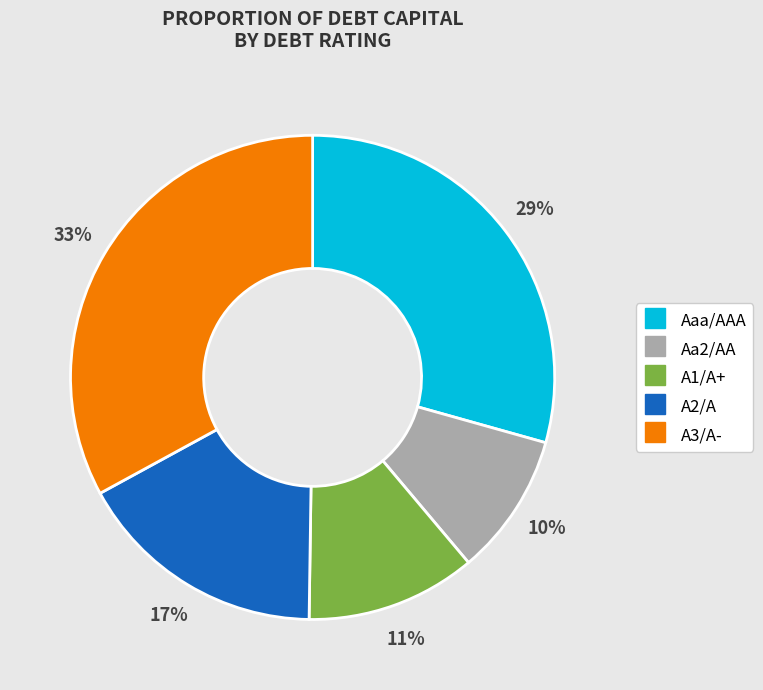

Does Aaa/AAA represent more than half of the total?

No